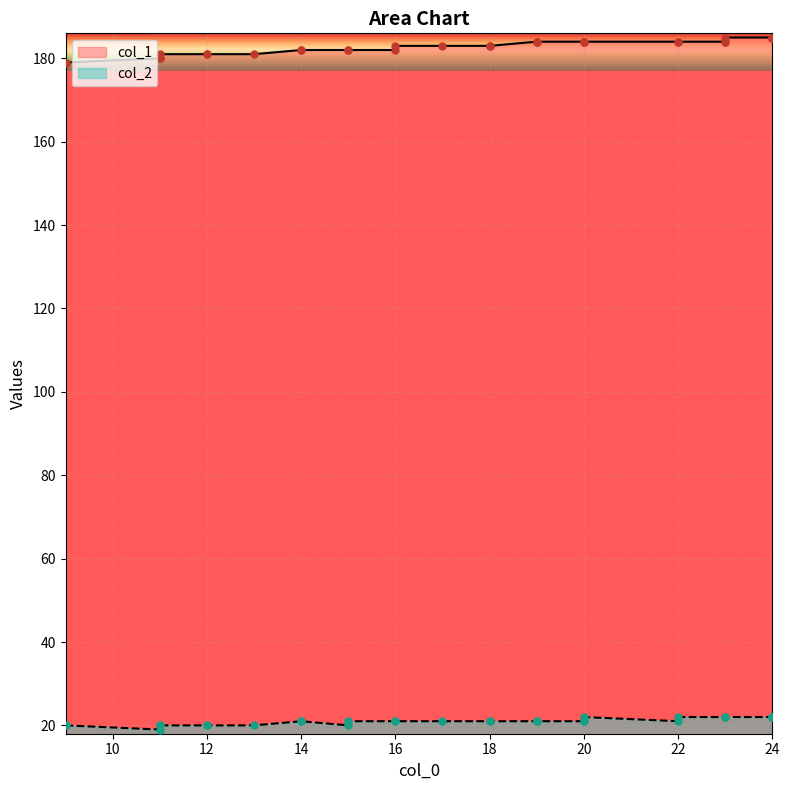

Between 19 and 24, which is larger?

24